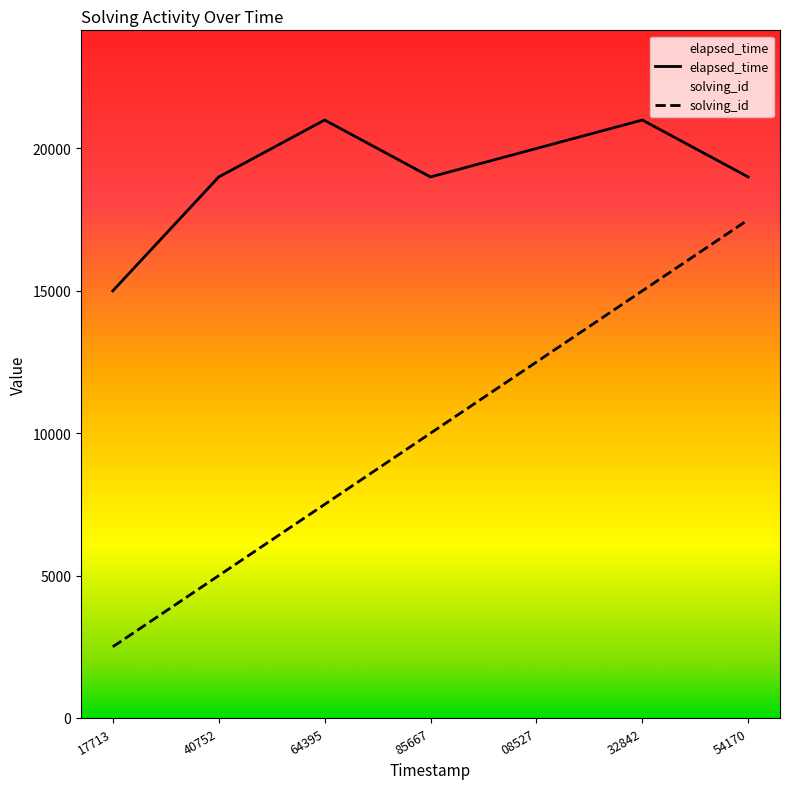

At which label does solving_id reach its peak?

54170